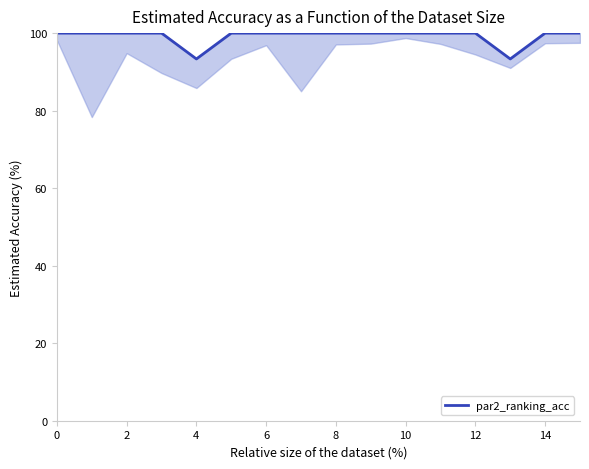

Does the chart display data point markers on the line(s)?

No